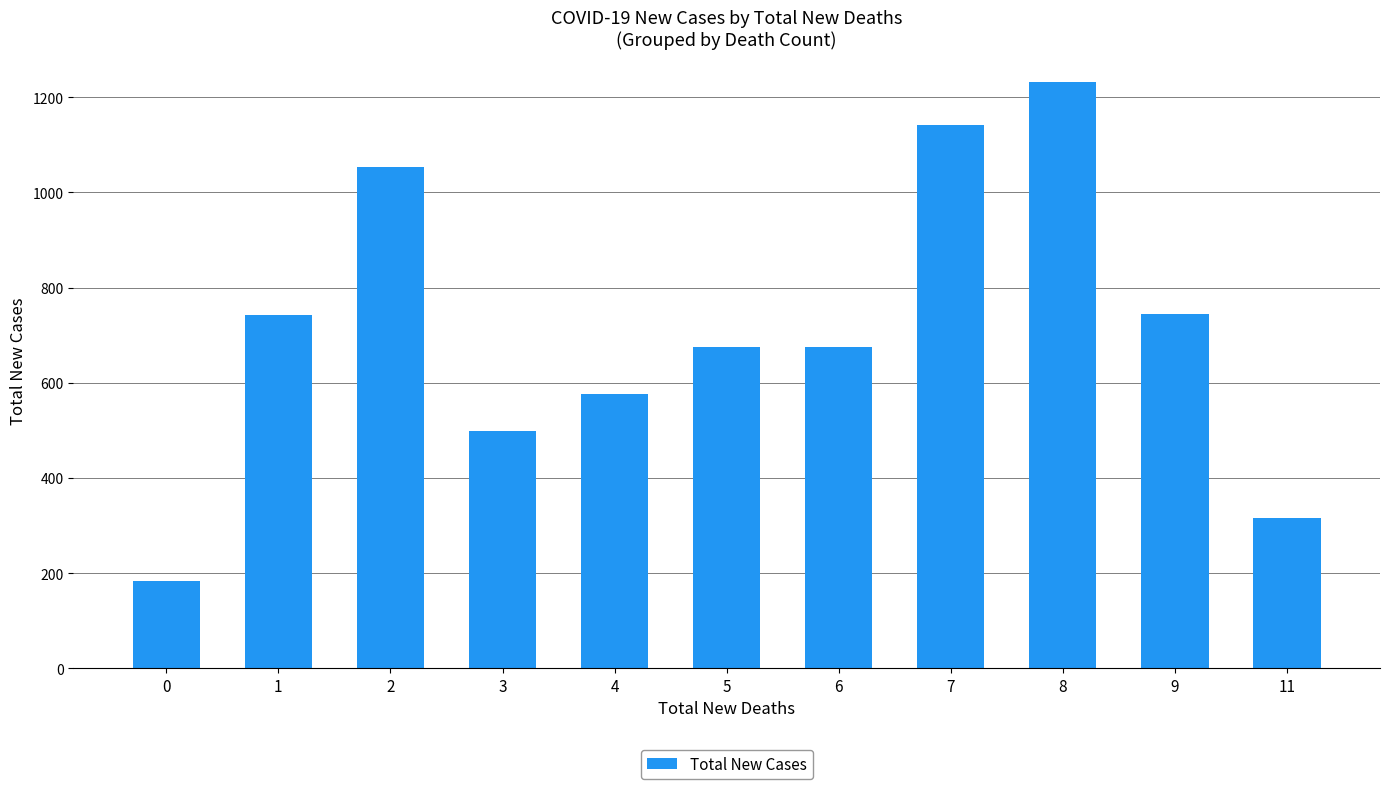

The chart shows a value of 675 at 6. True or false?

True